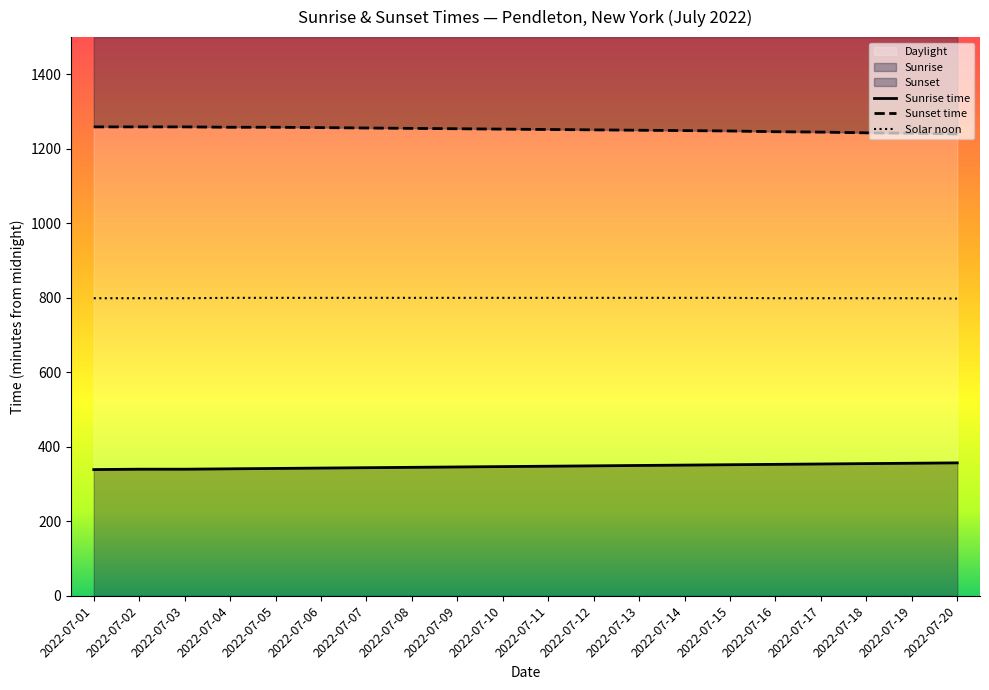

What is the value of the Sunrise time point at the 14th from the left?

351